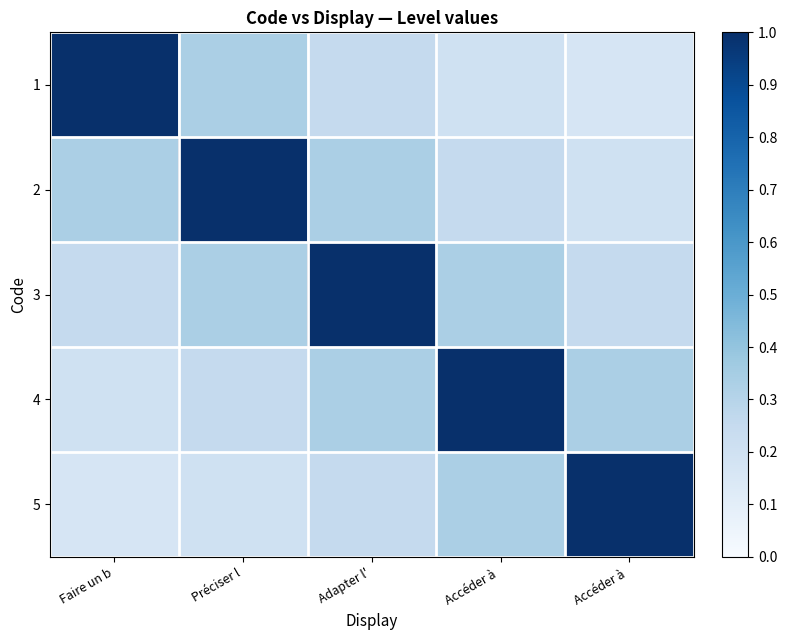

What is the difference between the highest and lowest values at Préciser l?

0.8